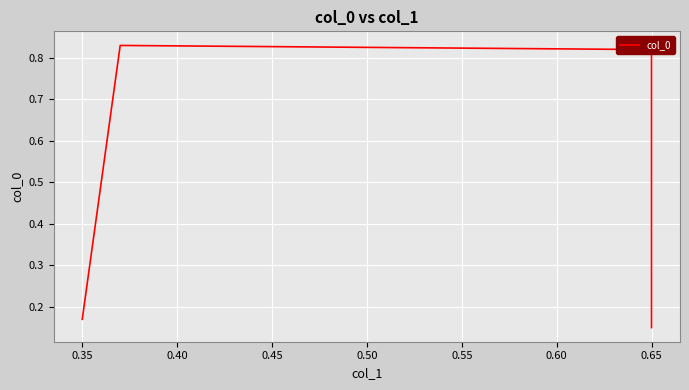

What is the minimum value shown in the chart?

0.1